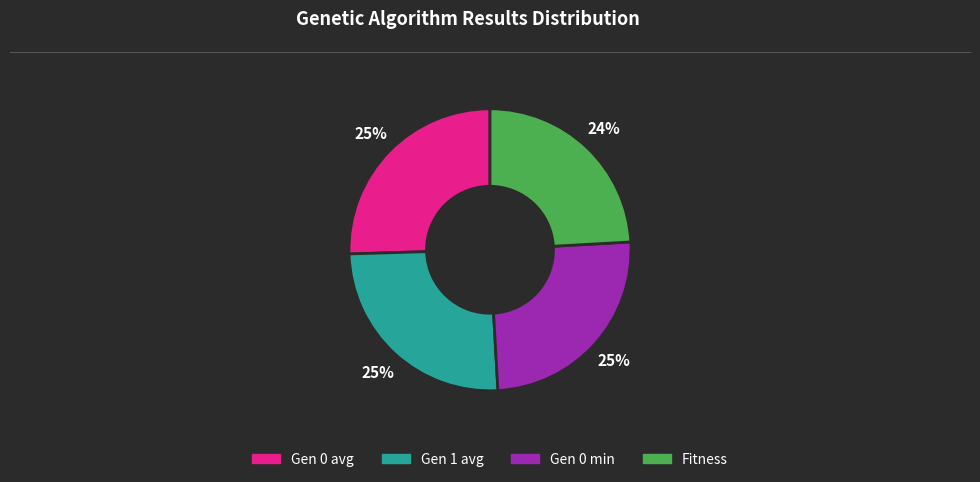

To the nearest percent, what portion does Gen 0 avg represent?

25%